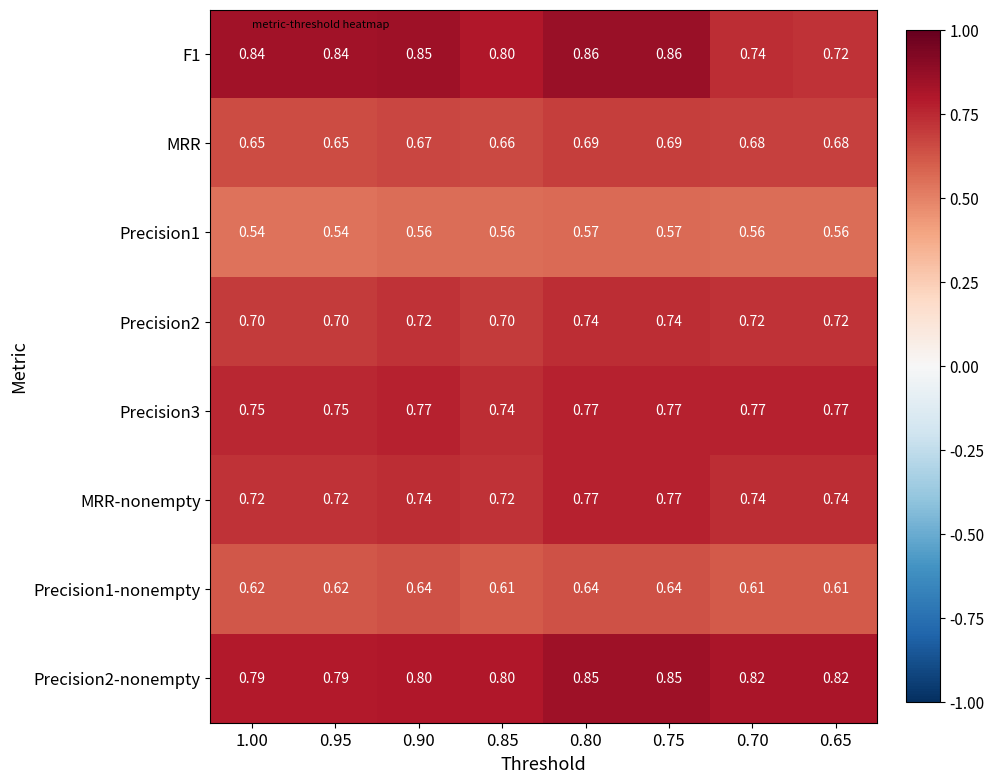

Is the value of Precision2-nonempty at 0.65 greater than the value of Precision1 at 0.95?

Yes